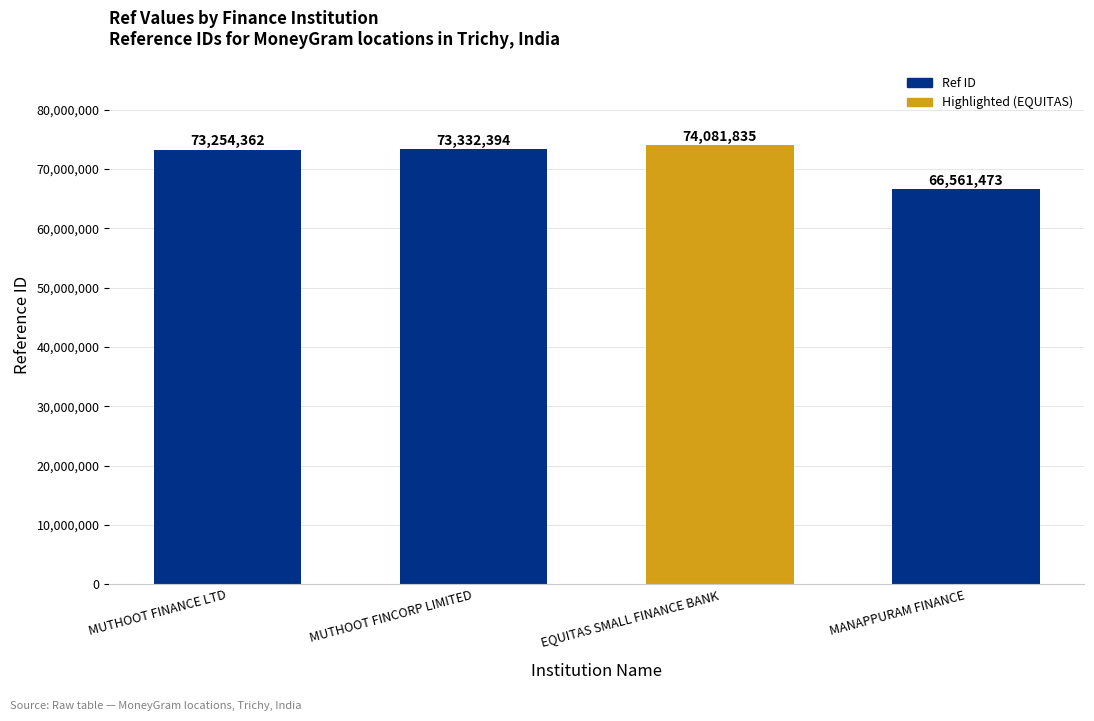

Count the number of data series in this chart.

1